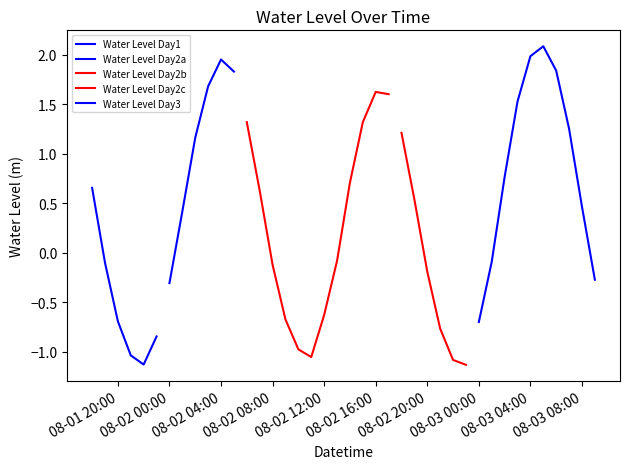

Reading left to right, list all the values displayed in this chart.

0.7	-0.1	-0.7	-1.0	-1.1	-0.8	-0.3	0.4	1.2	1.7	1.9	1.8	1.3	0.6	-0.1	-0.7	-1.0	-1.1	-0.6	-0.1	0.7	1.3	1.6	1.6	1.2	0.5	-0.2	-0.8	-1.1	-1.1	-0.7	-0.1	0.8	1.5	2.0	2.1	1.8	1.3	0.5	-0.3